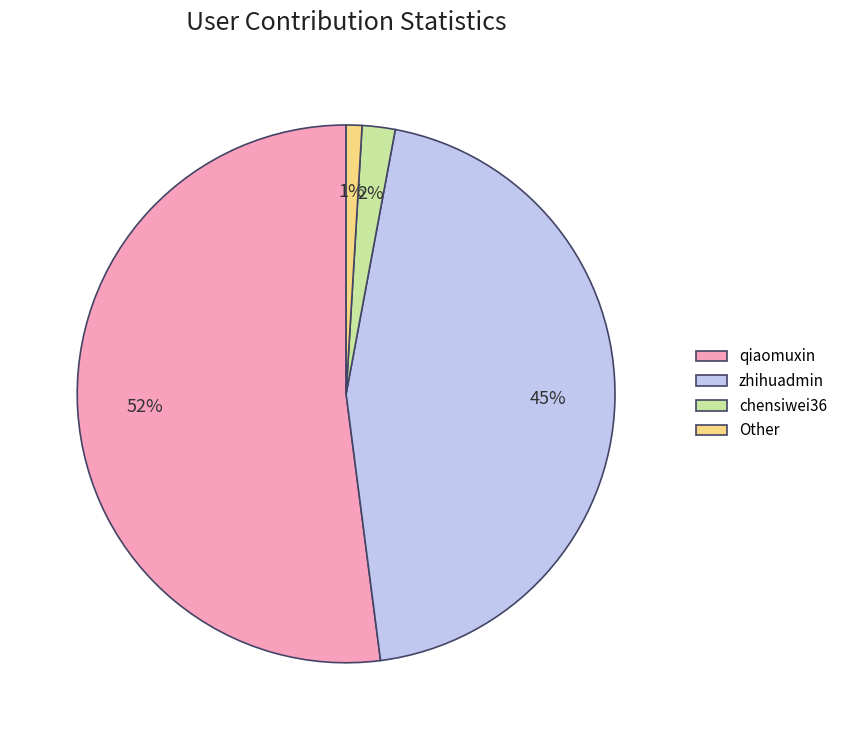

Combined, do qiaomuxin and chensiwei36 account for over 50%?

Yes